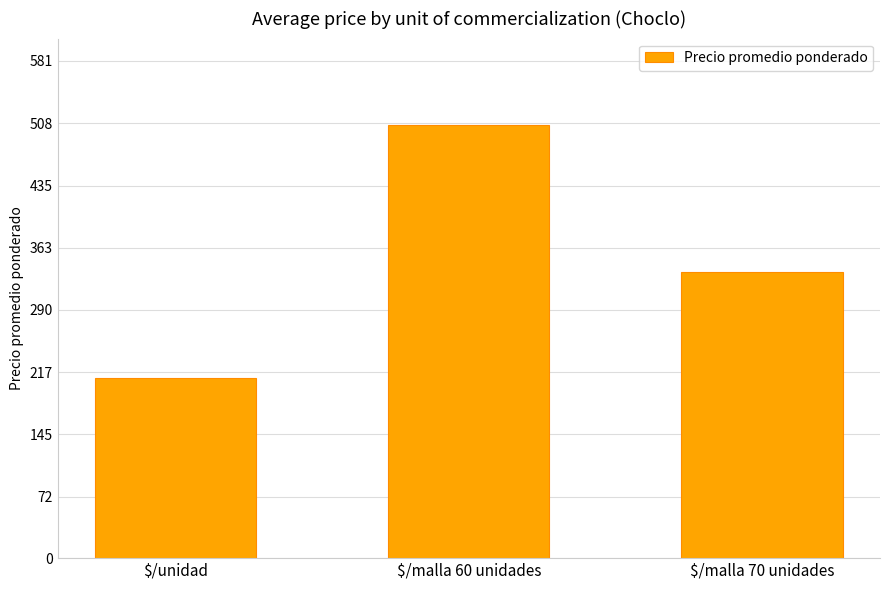

What position from the left is $/malla 60 unidades?

2